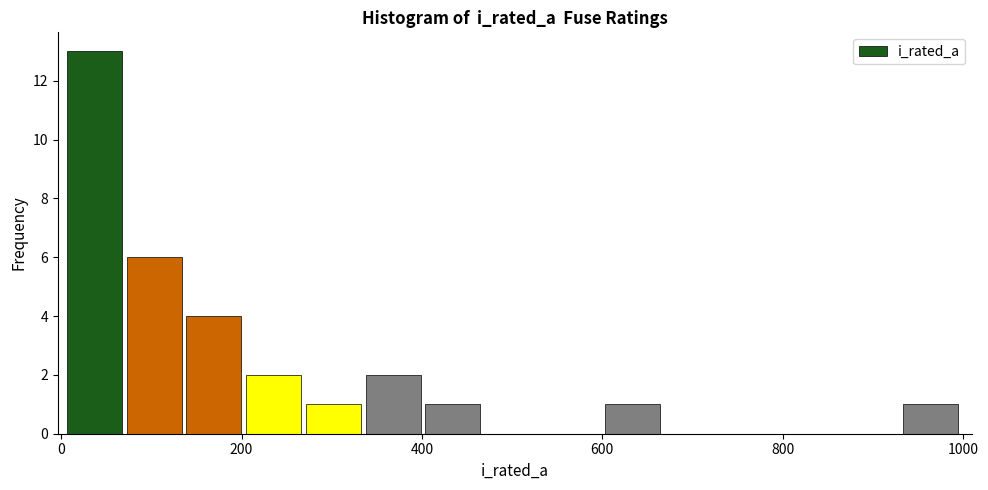

Around what value on the x-axis is the tallest bar? Give the approximate position of its centre, as read against the axis.

40